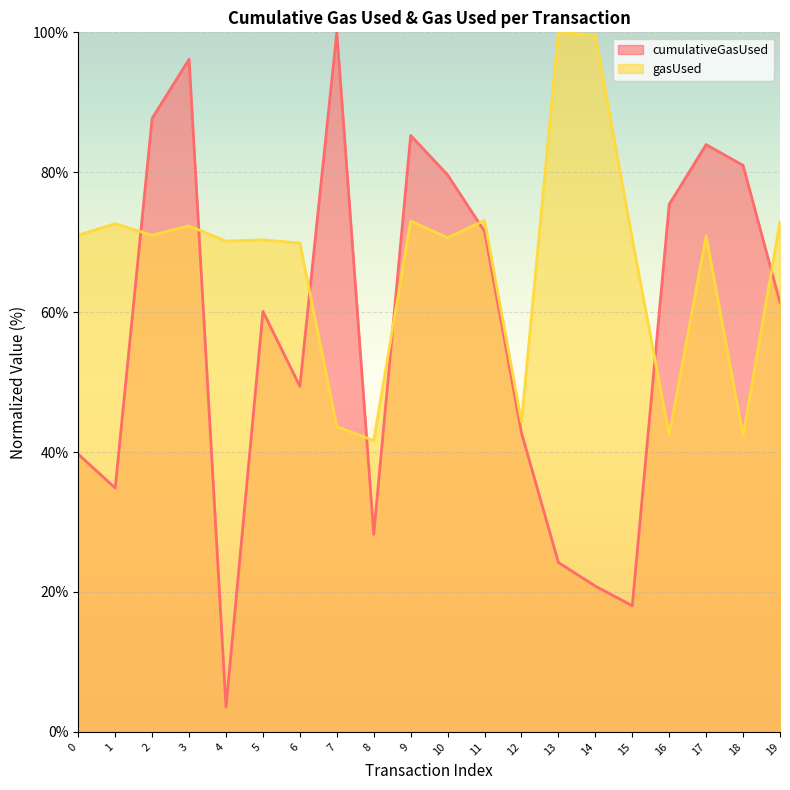

Which series has the largest total across all categories?

gasUsed